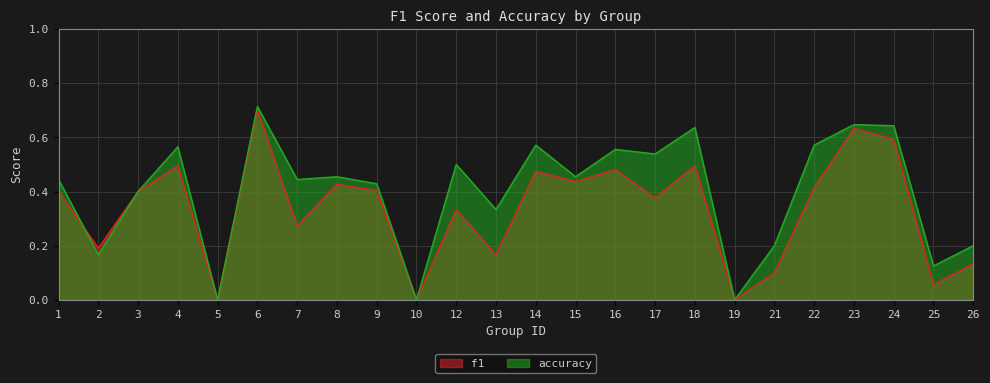

Which series has the largest total across all categories?

accuracy